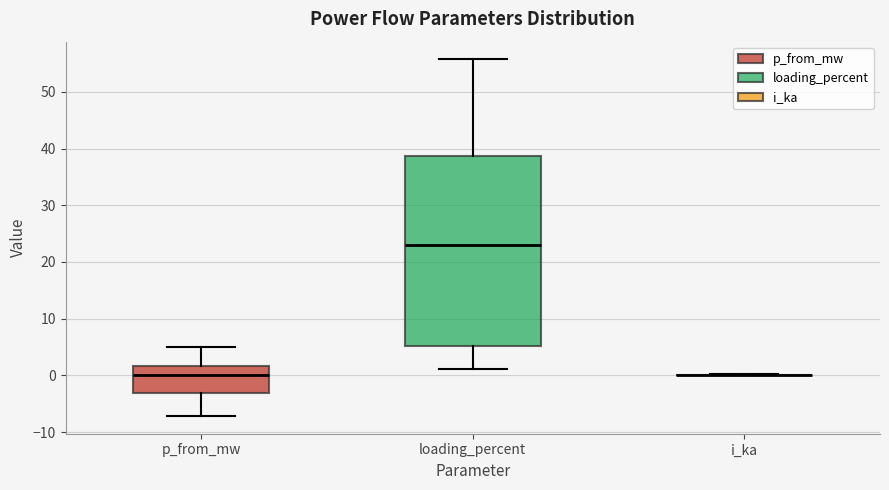

Where is the upper edge of the box for loading_percent on the y-axis? The values are not printed on the chart, so give them approximately, as read against the axis.

39